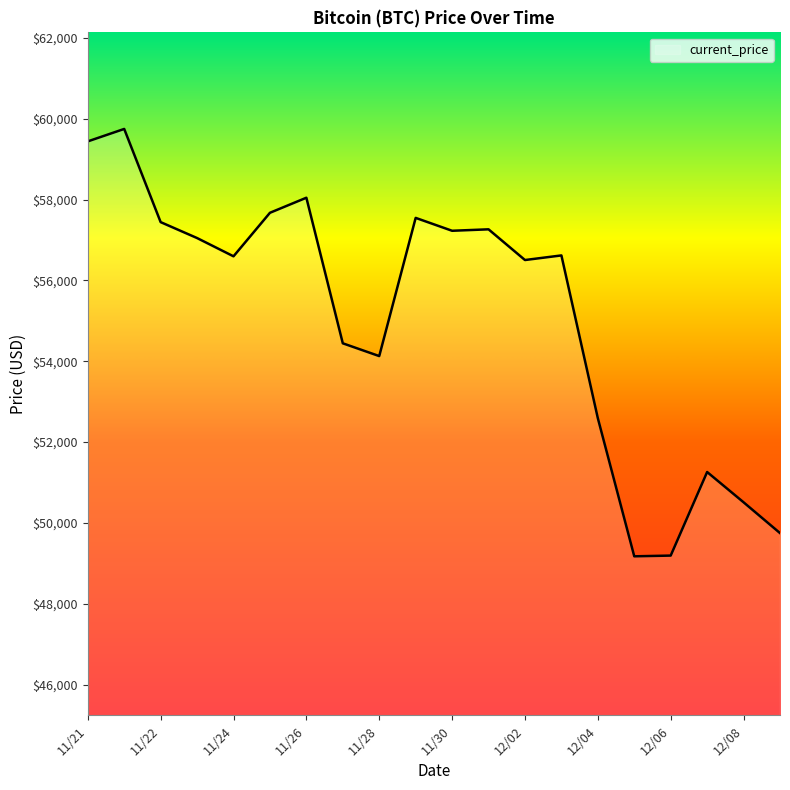

What is the minimum value shown in the chart?

49173